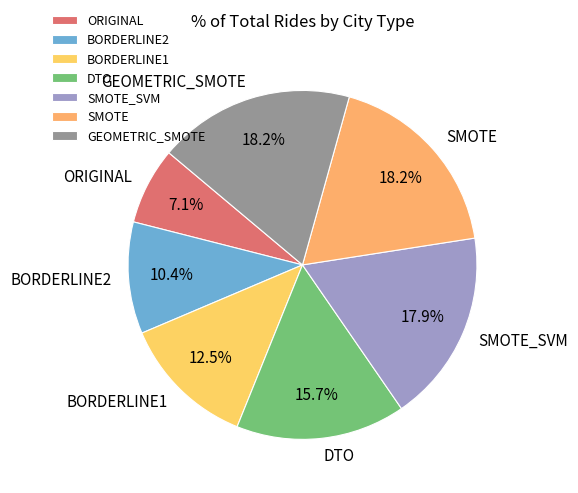

What is the smallest slice in the pie chart?

ORIGINAL